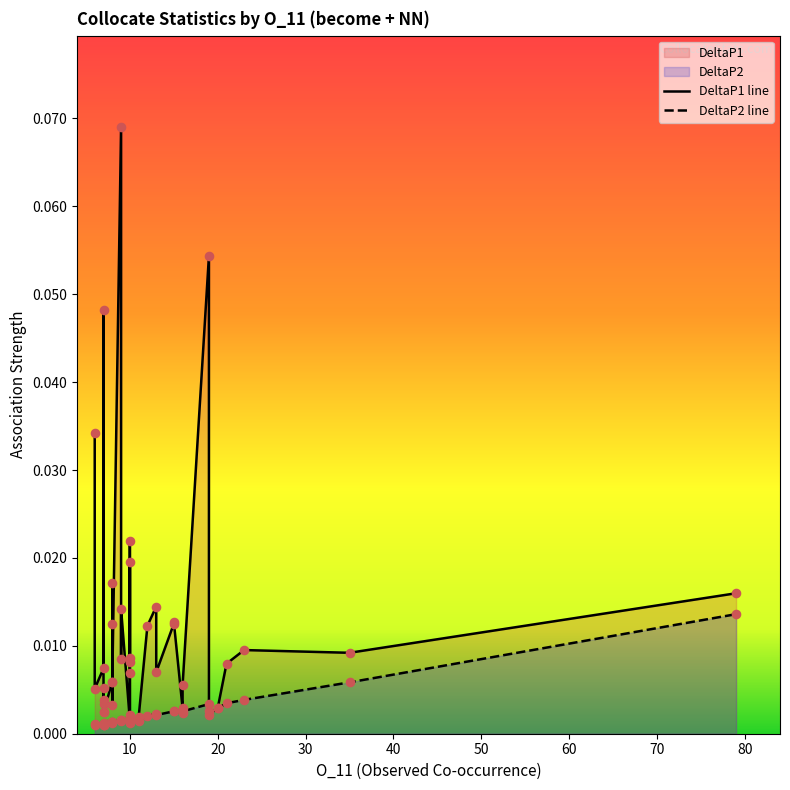

Which series reaches the maximum Y coordinate?

DeltaP1 line